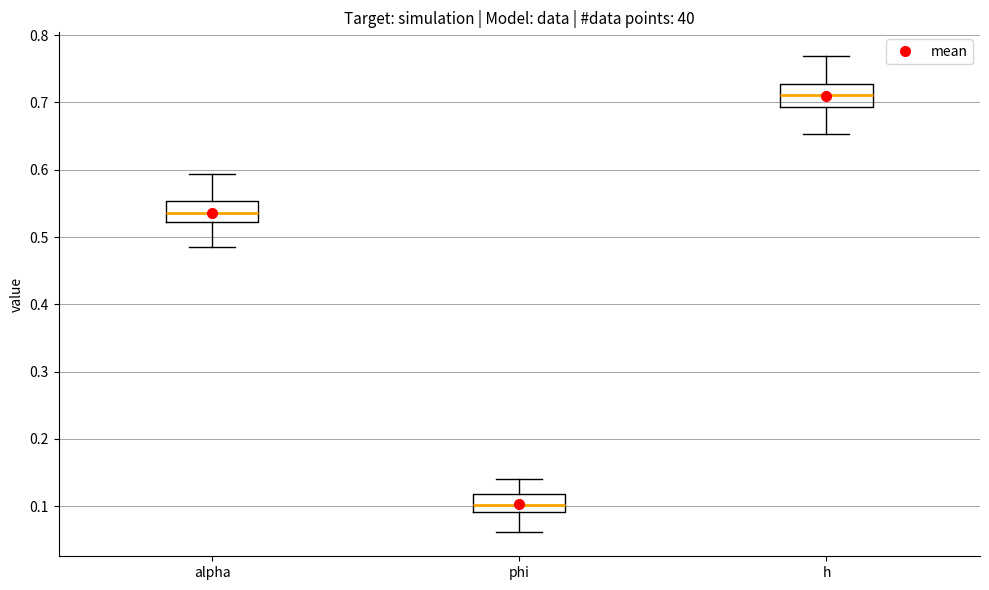

Reading left to right, read every box against the y-axis: the position of its median line, the range the box covers, and the ends of its whiskers. The values are not printed on the chart, so give them approximately, as read against the axis.

alpha: median 0.54, box 0.52 to 0.55, whiskers 0.48 to 0.59
phi: median 0.10, box 0.09 to 0.12, whiskers 0.06 to 0.14
h: median 0.71, box 0.69 to 0.73, whiskers 0.65 to 0.77